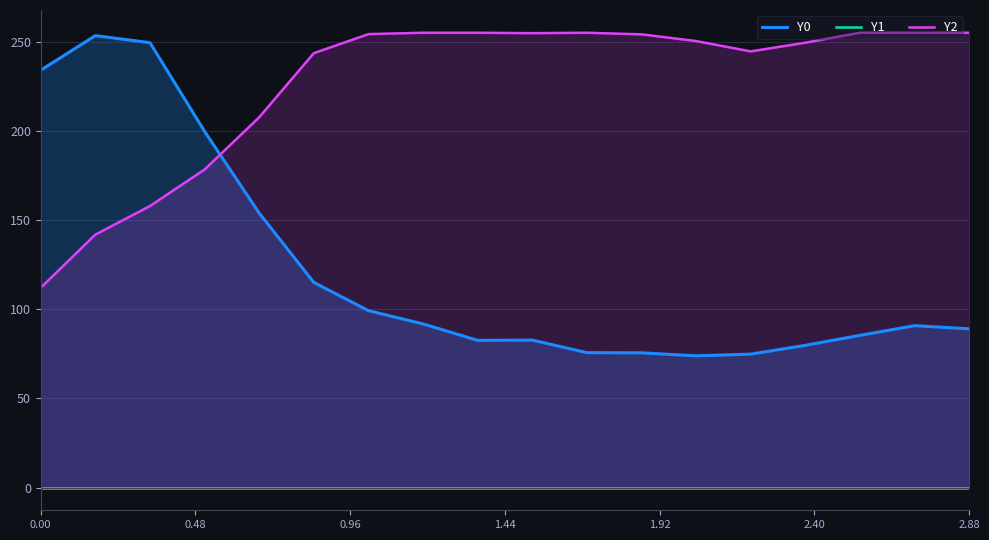

What is the lowest value of the Y2 series?

112.0